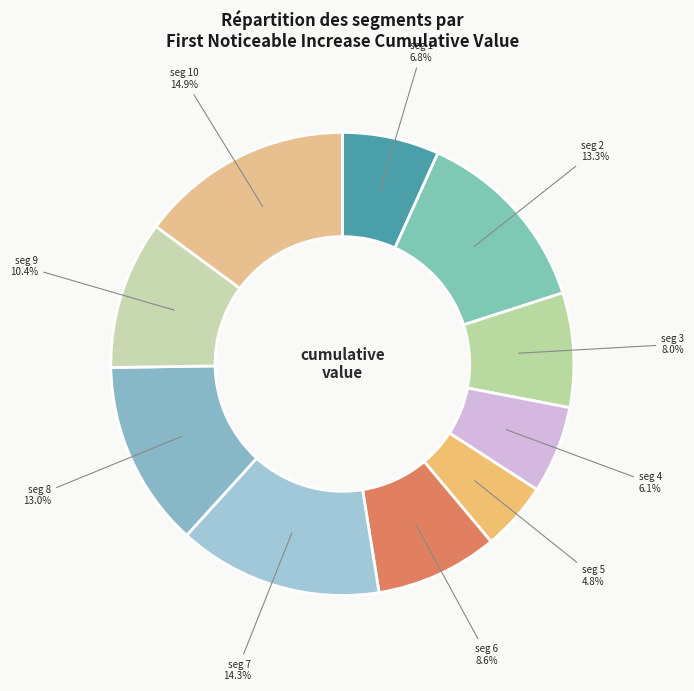

Do seg 7 and seg 10 together represent more than half of the pie?

No